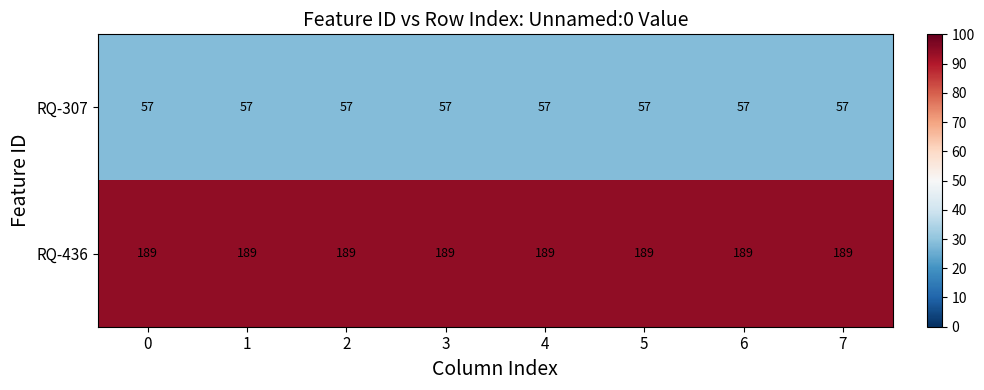

What is the sum of all RQ-307 values?

456